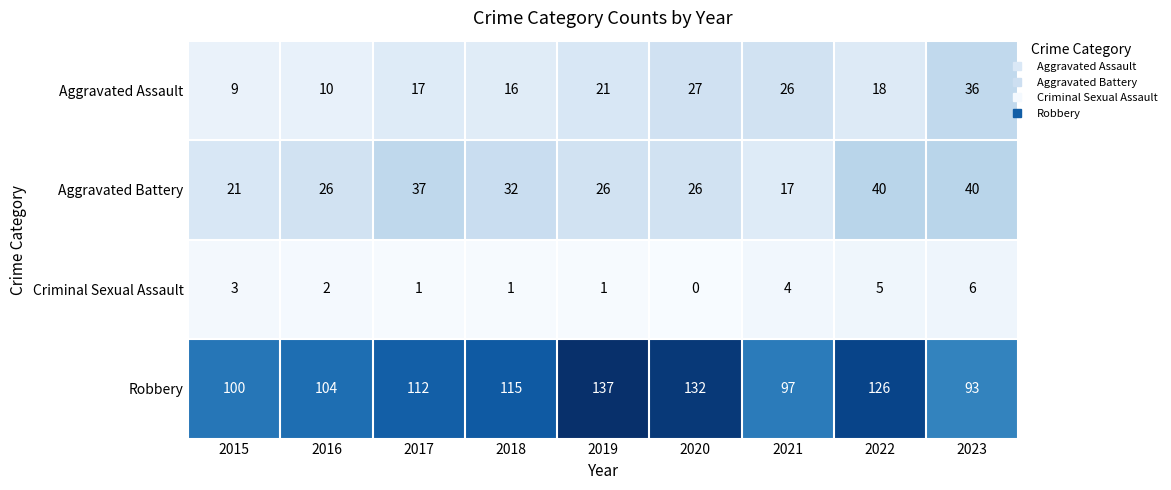

Count the number of categories in the chart.

9